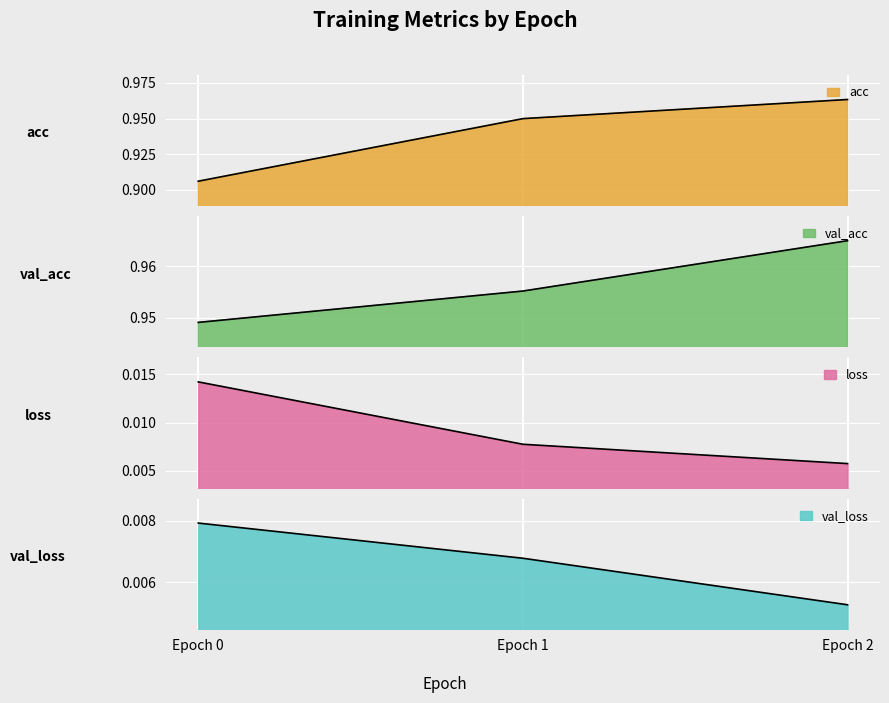

Count the number of categories in the chart.

3